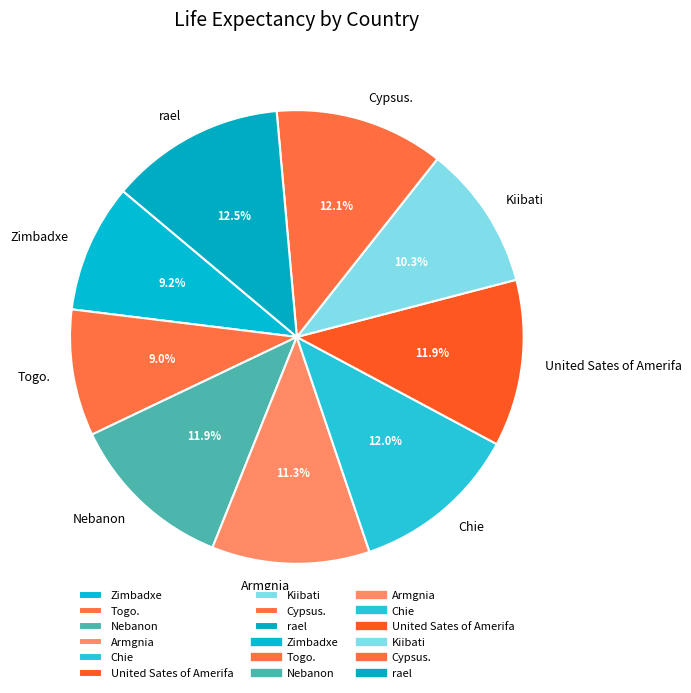

How much of the chart is everything except Togo.?

91.0%